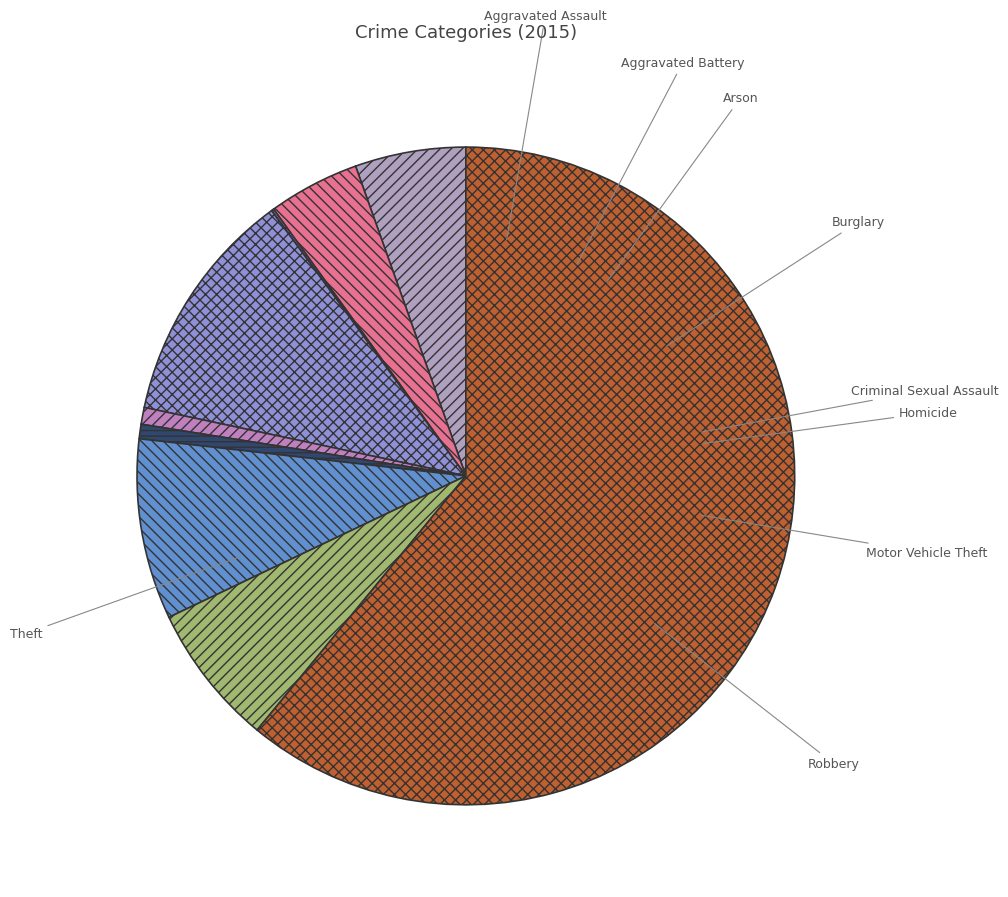

Rank the categories by value from lowest to highest.

Arson, Homicide, Criminal Sexual Assault, Aggravated Battery, Aggravated Assault, Robbery, Motor Vehicle Theft, Burglary, Theft